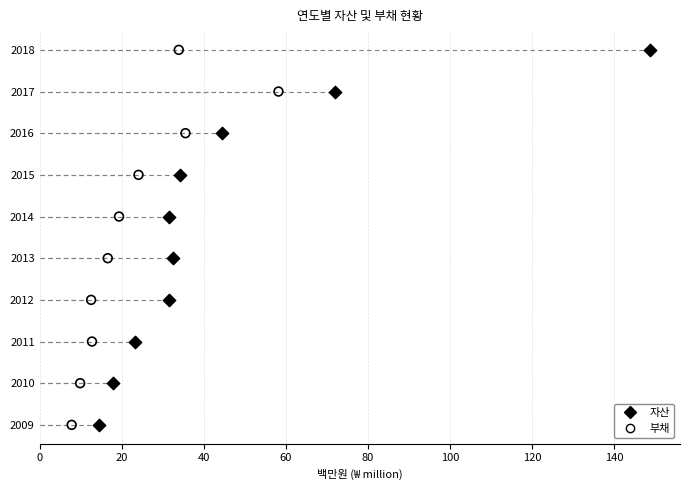

What are all the series names shown in the legend?

자산, 부채